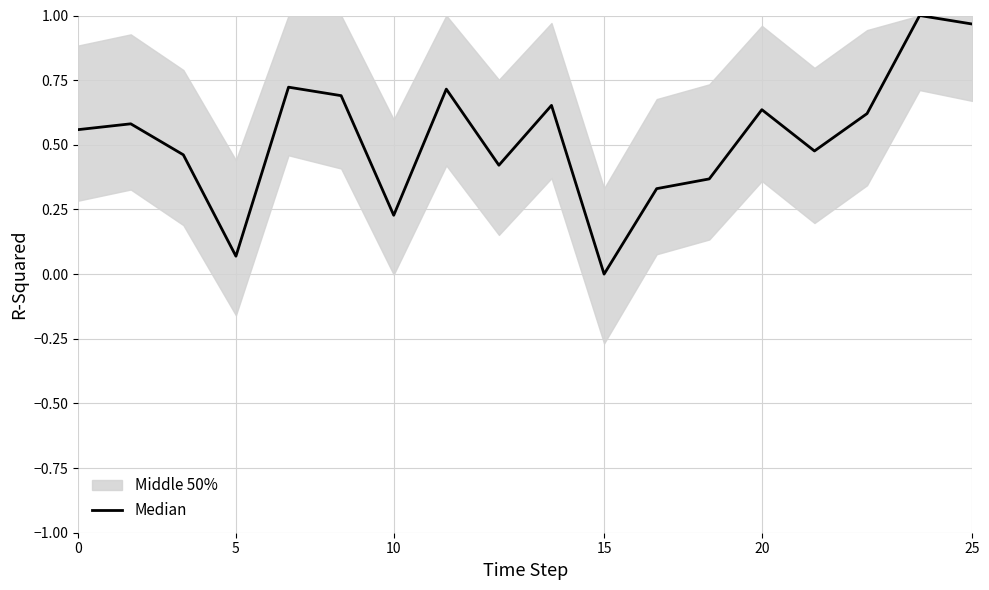

How many interior local valleys (lower than both neighbors) does the data have?

5